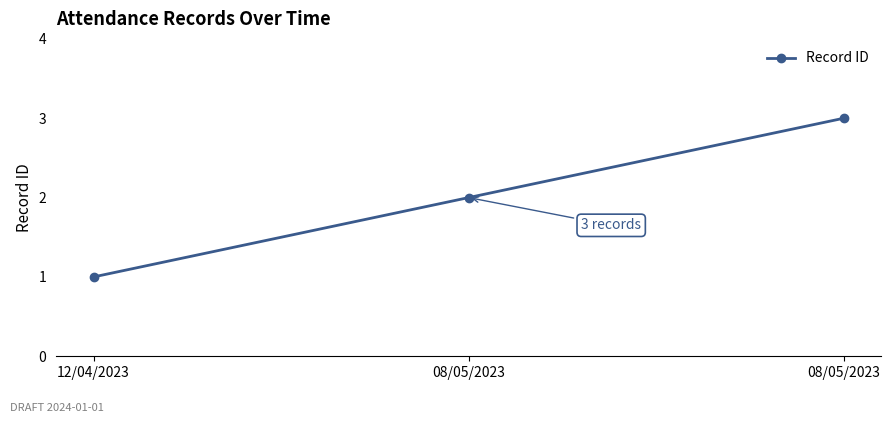

Count the number of data series in this chart.

1